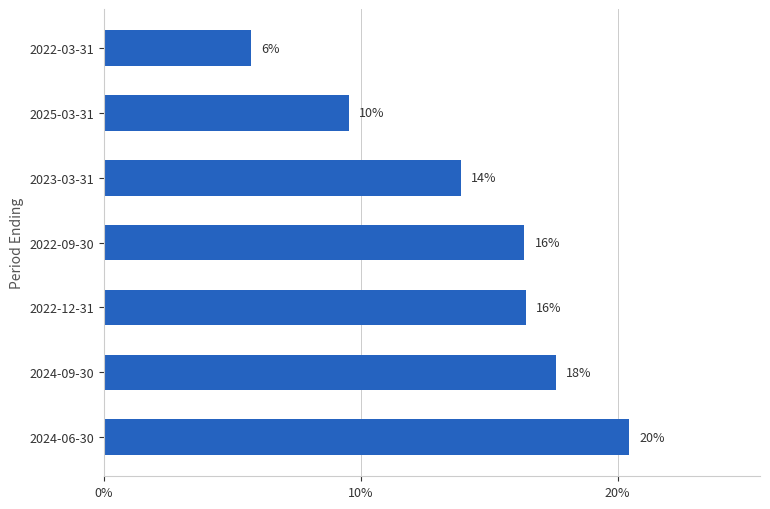

How many bars are there in total?

7